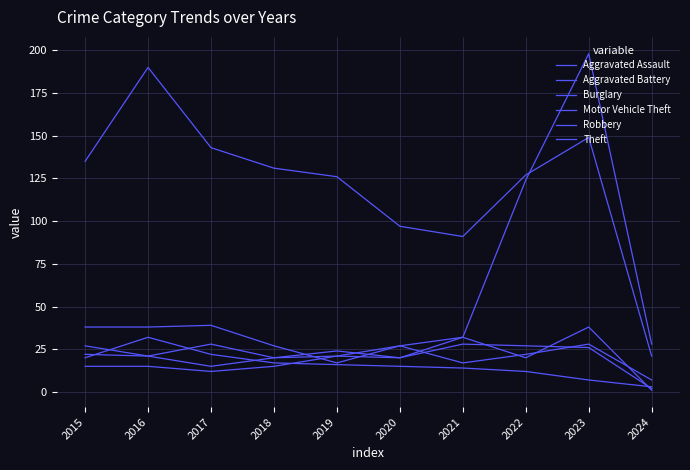

Between 2017 and 2022, which series saw the biggest shift?

Motor Vehicle Theft